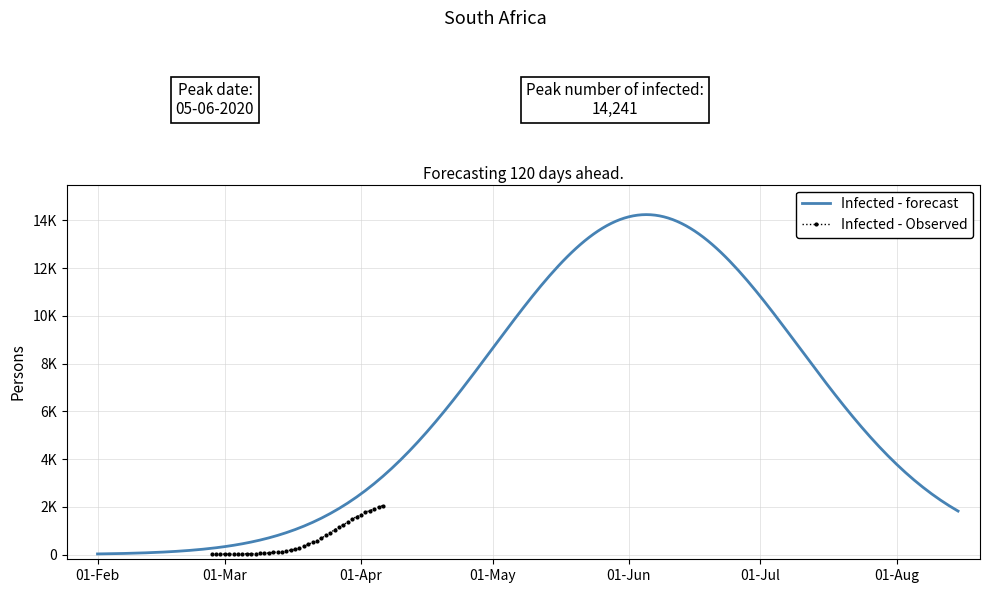

What position from the left is 2020-03-18?

21